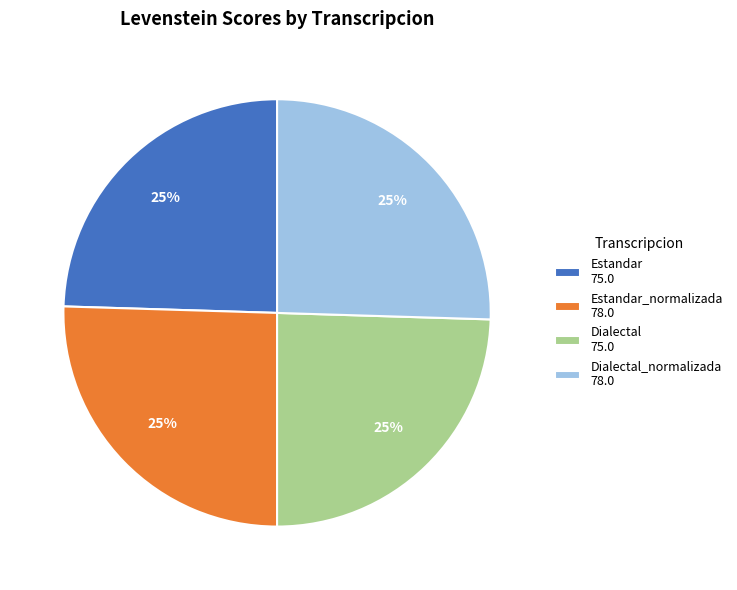

What percentage is the Estandar 75.0 slice, to the nearest percent?

25%